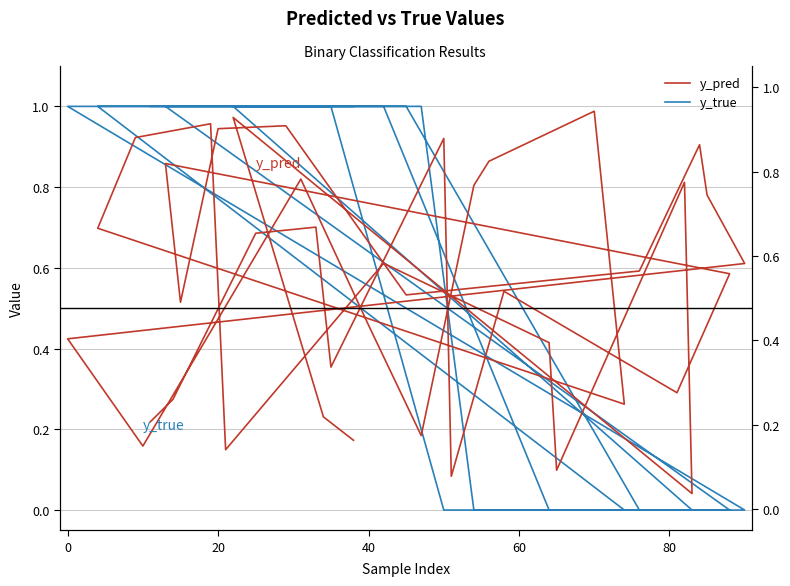

The y_pred series shows 0.3 at 23. True or false?

False